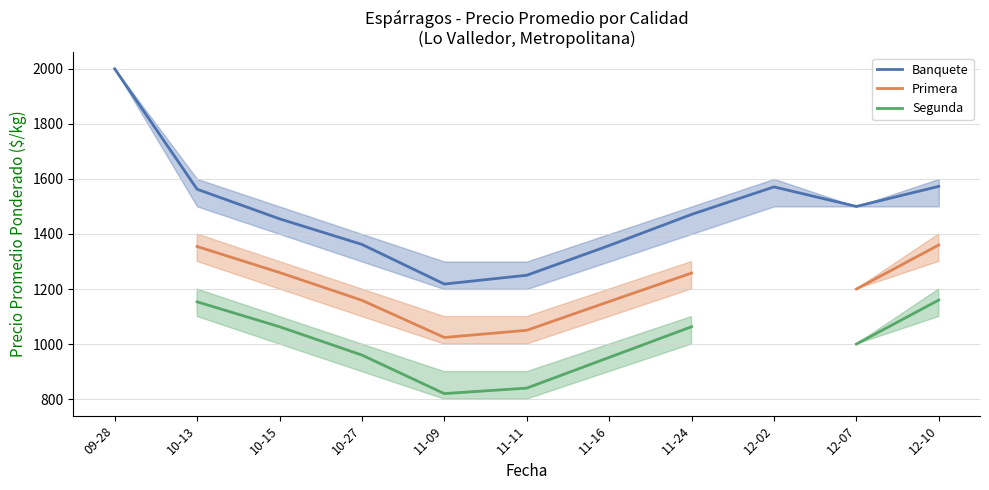

What is the difference between the Primera values at 11-09 and 12-07?

176.0